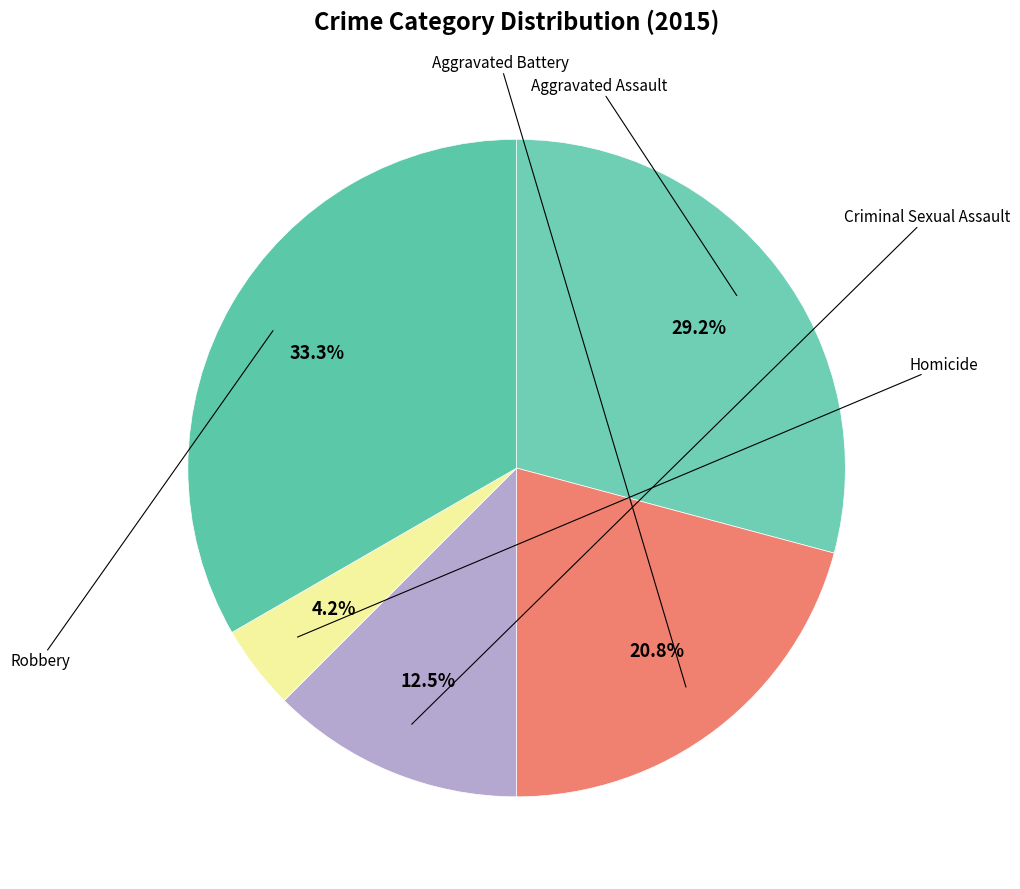

Is there a majority slice in this chart?

No